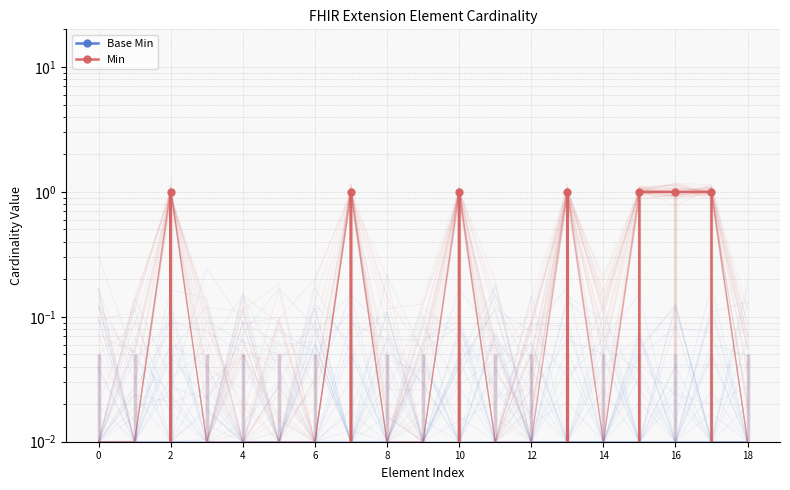

True or false: Min has a value of 0 at 18.

True